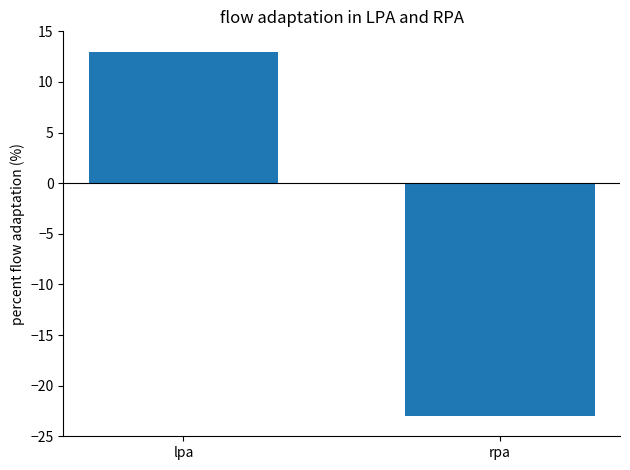

What position from the right is lpa?

2